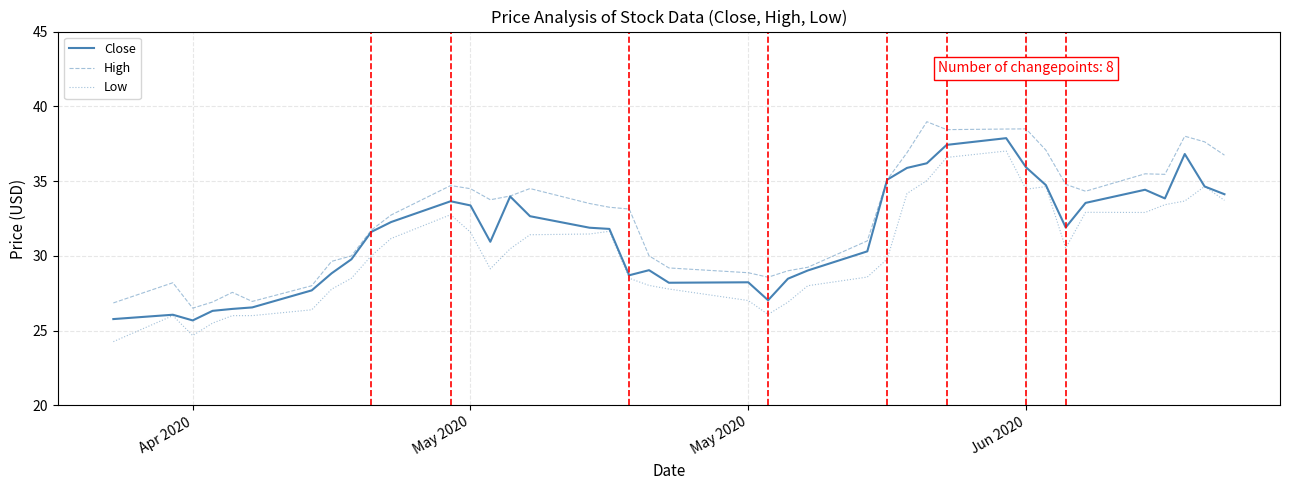

What is the maximum value shown in the chart?

39.0